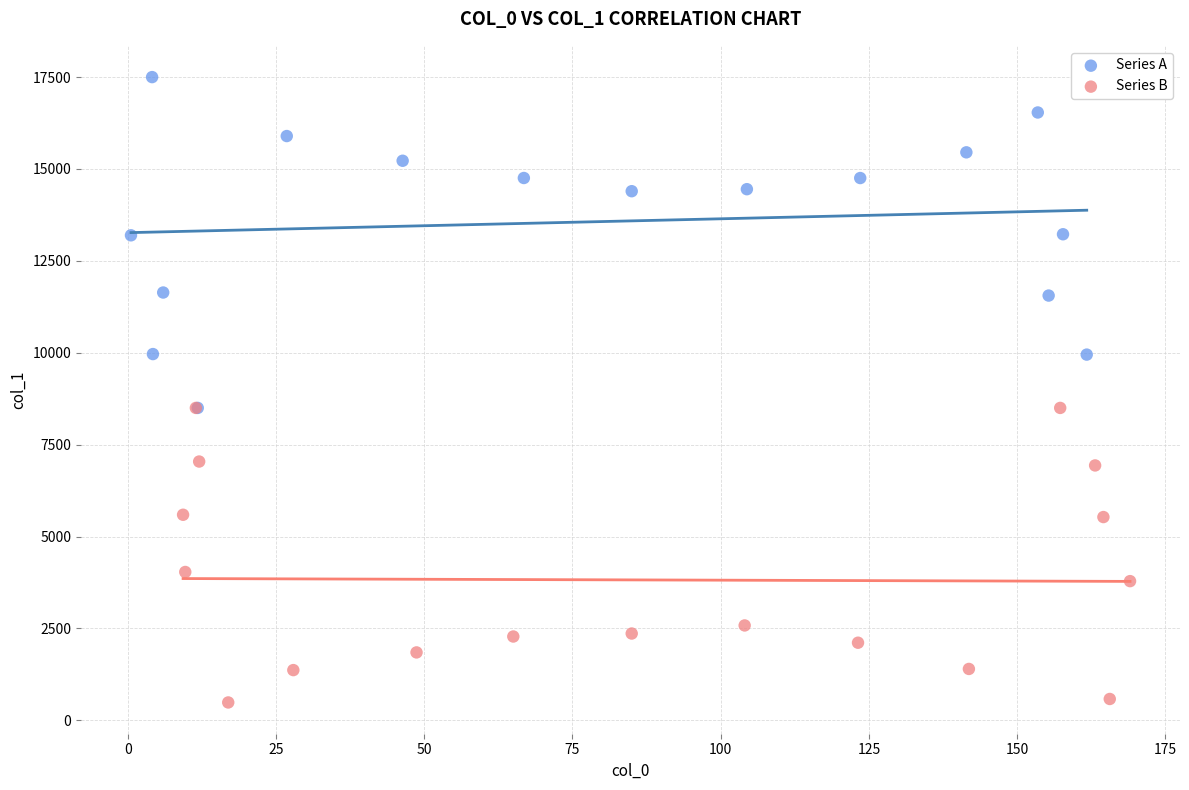

Which series reaches the maximum Y coordinate?

Series A